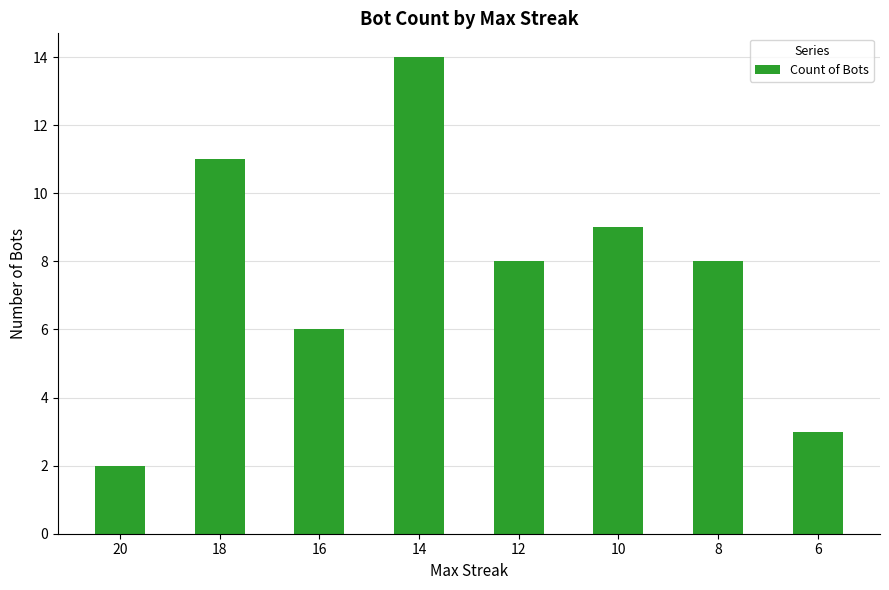

Reading left to right, what are all the values shown in this chart?

20=2	18=11	16=6	14=14	12=8	10=9	8=8	6=3